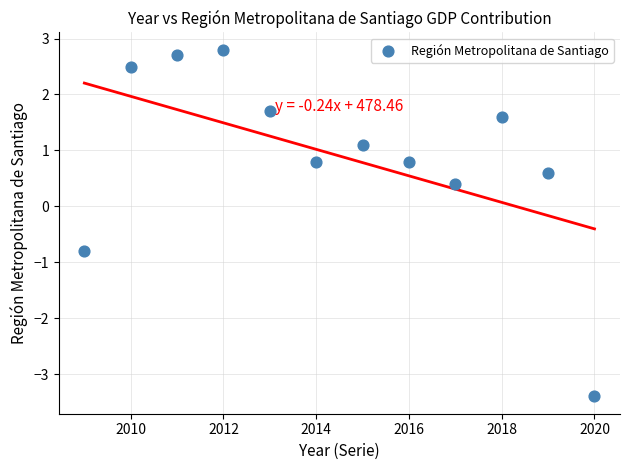

What is the range of Y values (max minus min)?

6.2